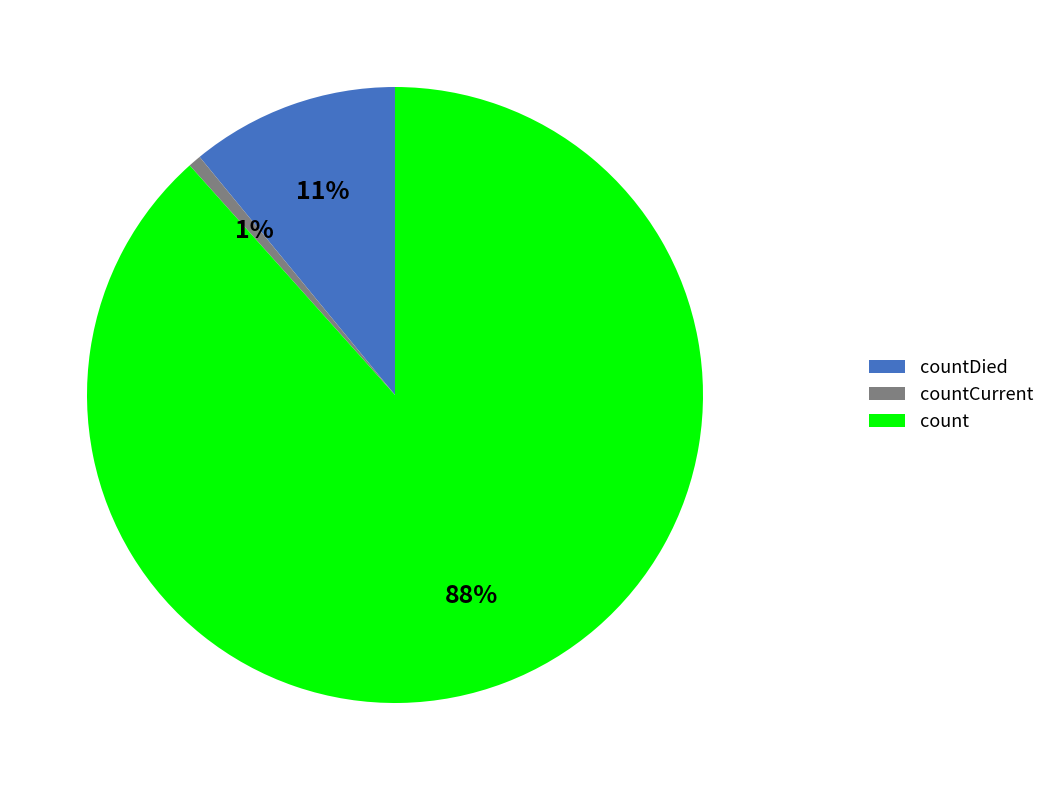

Is it true that count is 88% of the pie?

True